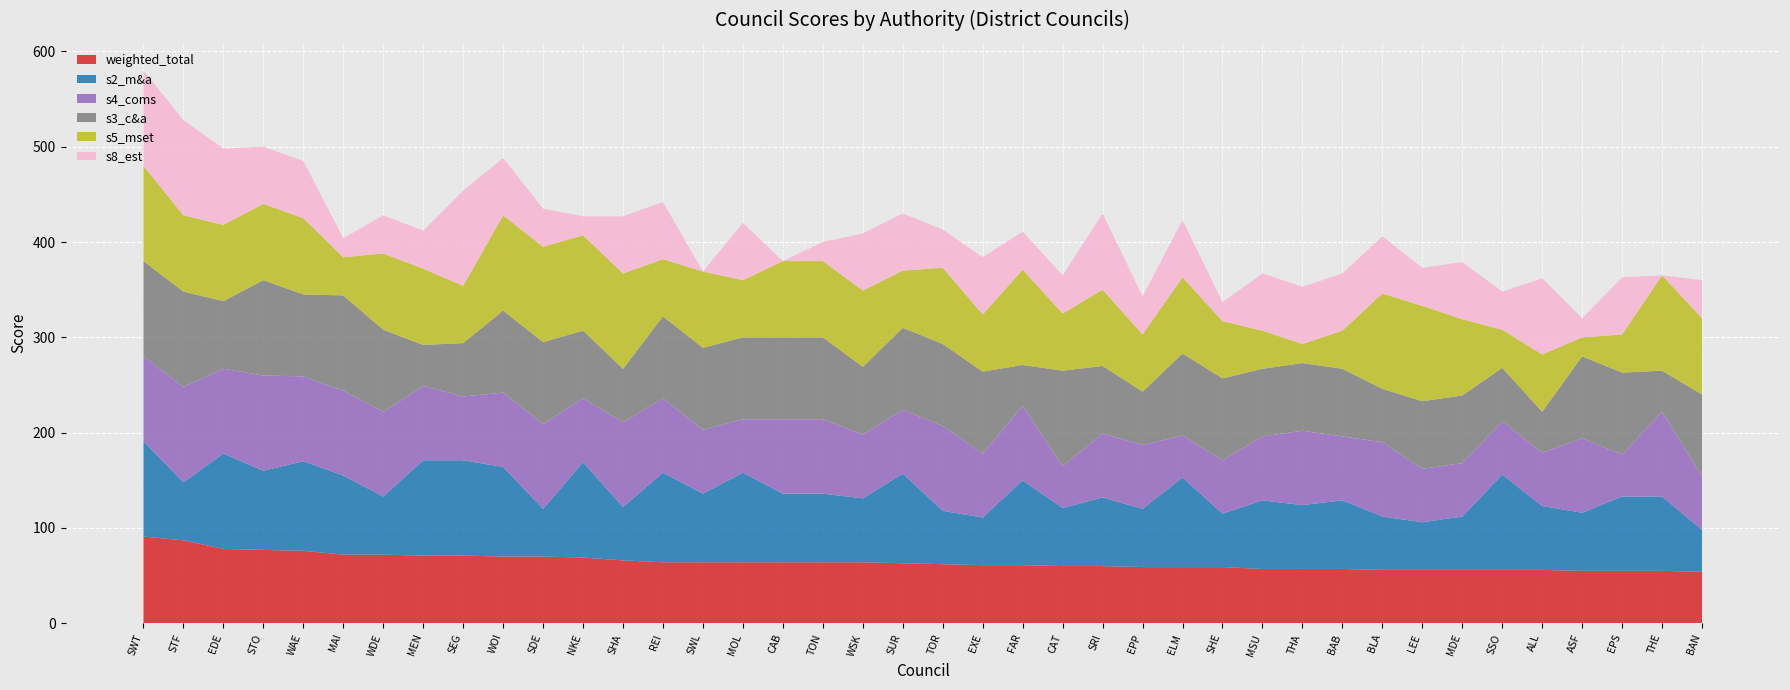

Reading left to right, extract all data points from this chart.

weighted_total: SWT=91	STF=87	EDE=78	STO=77	WAE=76	MAI=72	WDE=72	MEN=71	SEG=71	WOI=70	SDE=70	NKE=69	SHA=66	REI=64	SWL=64	MOL=64	CAB=64	TON=64	WSK=64	SUR=63	TOR=62	EXE=61	FAR=61	CAT=60	SRI=60	EPP=59	ELM=59	SHE=59	MSU=57	THA=57	BAB=57	BLA=56	LEE=56	MDE=56	SSO=56	ALL=56	ASF=55	EPS=55	THE=55	BAN=54
s2_m&a: SWT=100	STF=61	EDE=100	STO=83	WAE=94	MAI=83	WDE=61	MEN=100	SEG=100	WOI=94	SDE=50	NKE=100	SHA=56	REI=94	SWL=72	MOL=94	CAB=72	TON=72	WSK=67	SUR=94	TOR=56	EXE=50	FAR=89	CAT=61	SRI=72	EPP=61	ELM=94	SHE=56	MSU=72	THA=67	BAB=72	BLA=56	LEE=50	MDE=56	SSO=100	ALL=67	ASF=61	EPS=78	THE=78	BAN=44
s4_coms: SWT=89	STF=100	EDE=89	STO=100	WAE=89	MAI=89	WDE=89	MEN=78	SEG=67	WOI=78	SDE=89	NKE=67	SHA=89	REI=78	SWL=67	MOL=56	CAB=78	TON=78	WSK=67	SUR=67	TOR=89	EXE=67	FAR=78	CAT=44	SRI=67	EPP=67	ELM=44	SHE=56	MSU=67	THA=78	BAB=67	BLA=78	LEE=56	MDE=56	SSO=56	ALL=56	ASF=78	EPS=44	THE=89	BAN=56
s3_c&a: SWT=100	STF=100	EDE=71	STO=100	WAE=86	MAI=100	WDE=86	MEN=43	SEG=56	WOI=86	SDE=86	NKE=71	SHA=56	REI=86	SWL=86	MOL=86	CAB=86	TON=86	WSK=71	SUR=86	TOR=86	EXE=86	FAR=43	CAT=100	SRI=71	EPP=56	ELM=86	SHE=86	MSU=71	THA=71	BAB=71	BLA=56	LEE=71	MDE=71	SSO=56	ALL=43	ASF=86	EPS=86	THE=43	BAN=86
s5_mset: SWT=100	STF=80	EDE=80	STO=80	WAE=80	MAI=40	WDE=80	MEN=80	SEG=60	WOI=100	SDE=100	NKE=100	SHA=100	REI=60	SWL=80	MOL=60	CAB=80	TON=80	WSK=80	SUR=60	TOR=80	EXE=60	FAR=100	CAT=60	SRI=80	EPP=60	ELM=80	SHE=60	MSU=40	THA=20	BAB=40	BLA=100	LEE=100	MDE=80	SSO=40	ALL=60	ASF=20	EPS=40	THE=100	BAN=80
s8_est: SWT=100	STF=100	EDE=80	STO=60	WAE=60	MAI=20	WDE=40	MEN=40	SEG=100	WOI=60	SDE=40	NKE=20	SHA=60	REI=60	SWL=0	MOL=60	CAB=0	TON=20	WSK=60	SUR=60	TOR=40	EXE=60	FAR=40	CAT=40	SRI=80	EPP=40	ELM=60	SHE=20	MSU=60	THA=60	BAB=60	BLA=60	LEE=40	MDE=60	SSO=40	ALL=80	ASF=20	EPS=60	THE=0	BAN=40